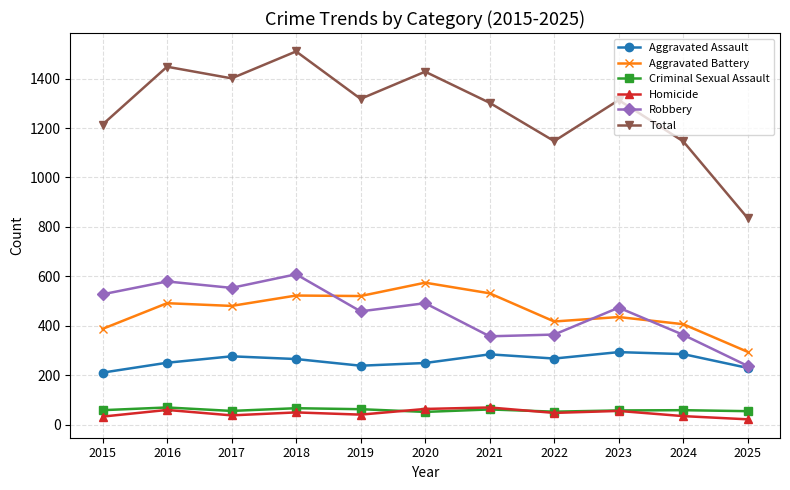

Which category has the highest value in the Total series?

2018